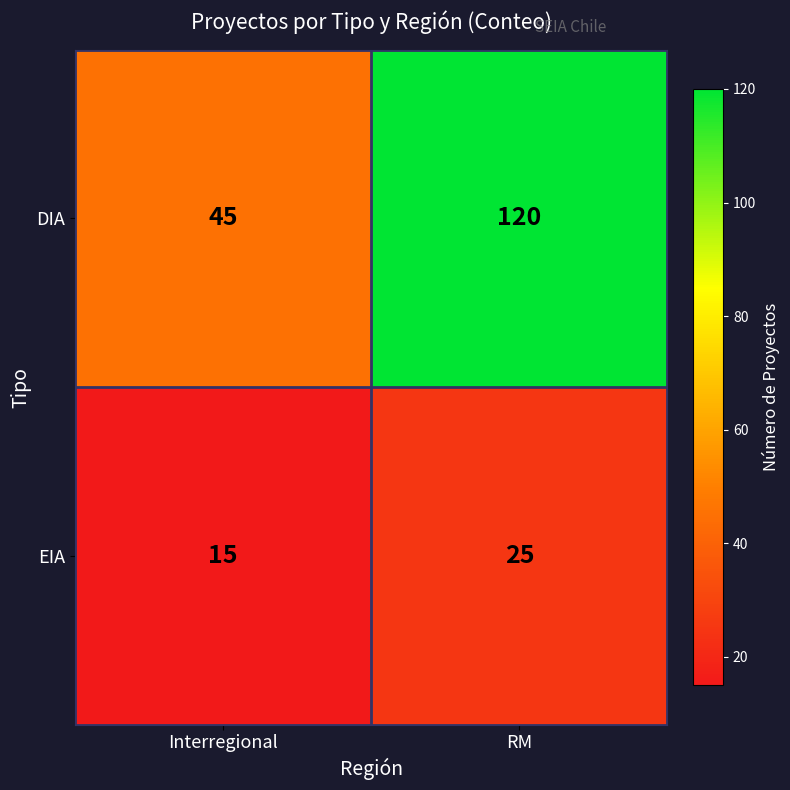

The DIA series shows 51 at RM. True or false?

False